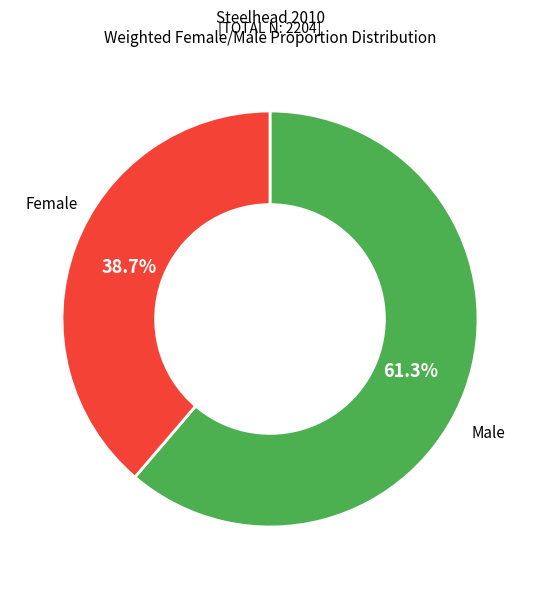

Is there any slice that represents more than half of the pie?

Yes